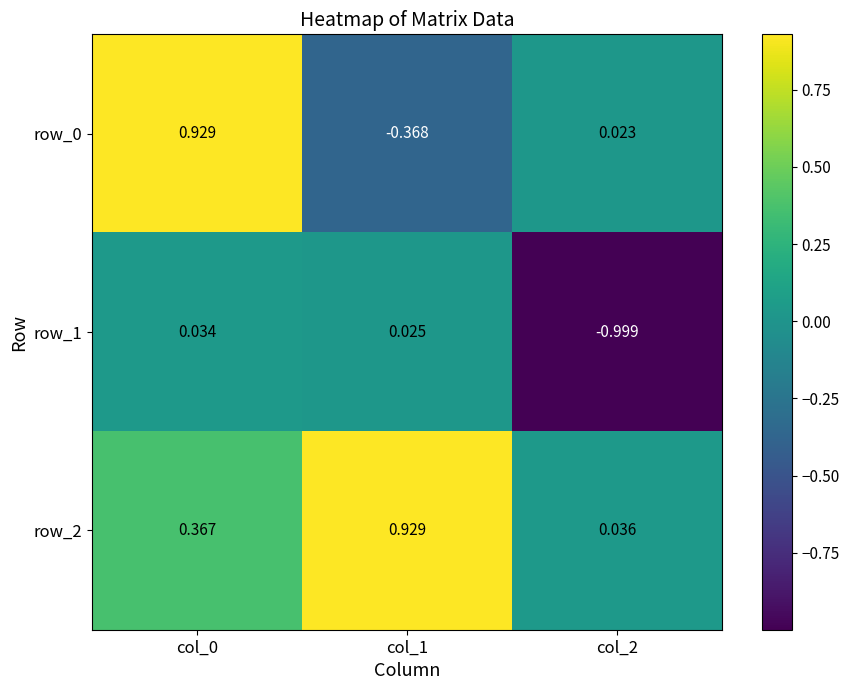

What is the difference between the row_2 values at col_0 and col_2?

0.3